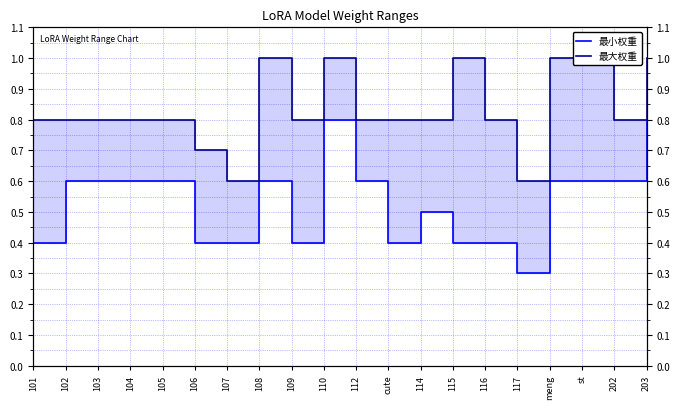

What is the sum of all 最大权重 values?

16.7